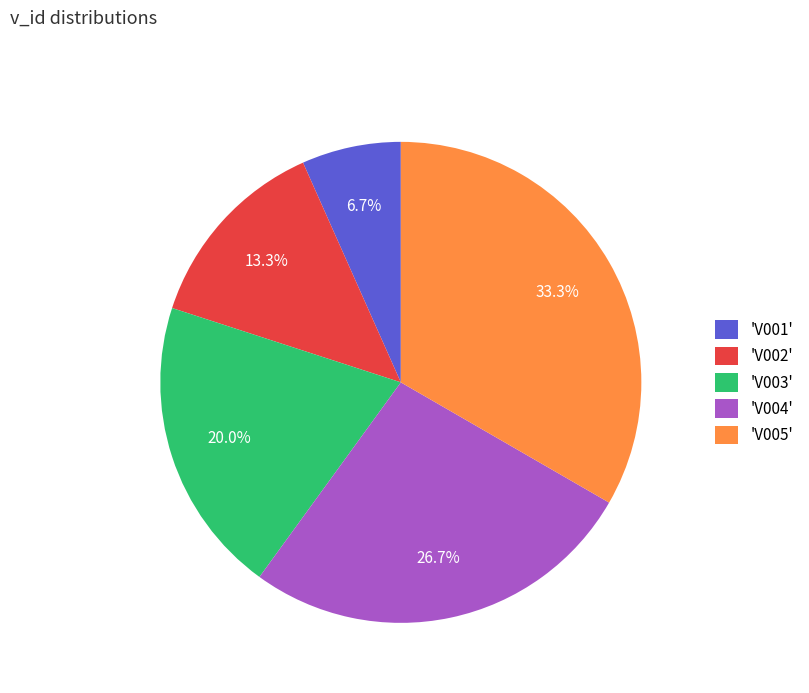

Is there any slice that represents more than half of the pie?

No